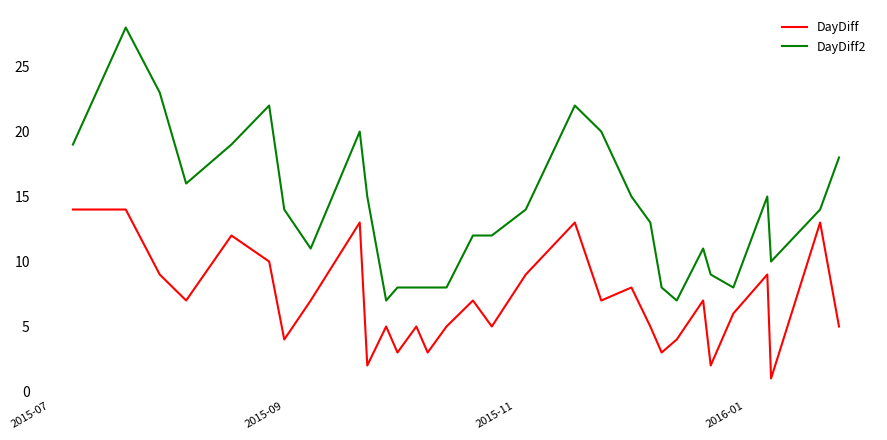

What is the maximum value shown in the chart?

28